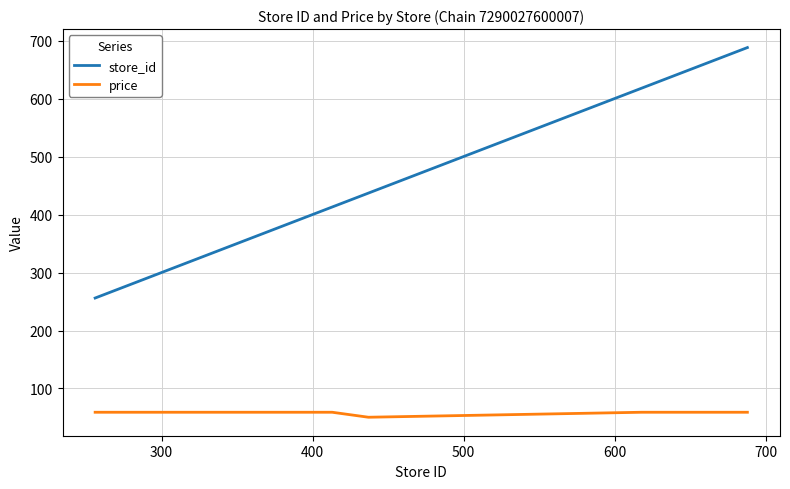

How many lines are shown in the chart?

2